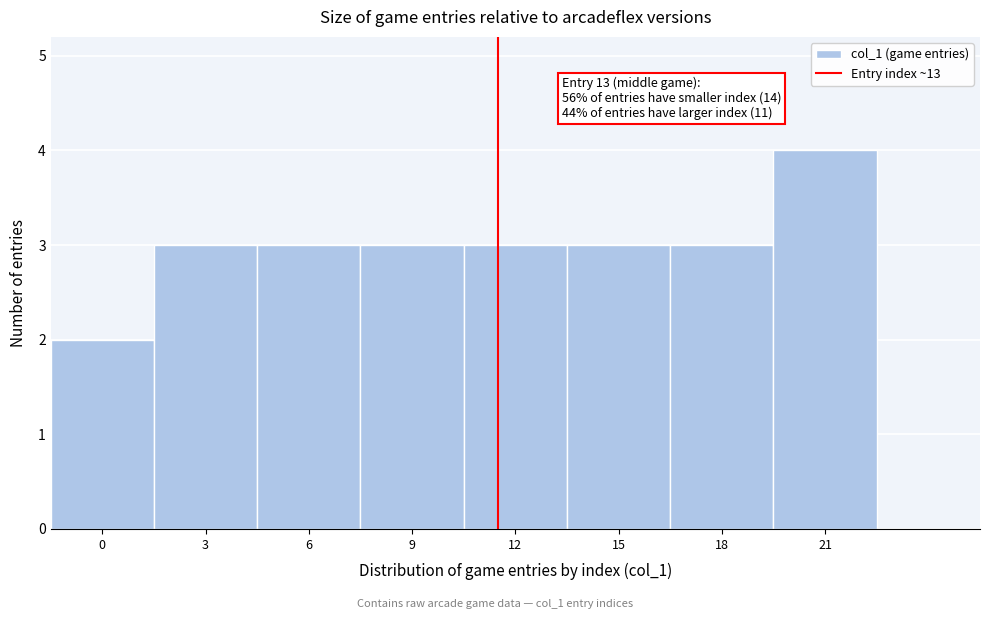

Reading left to right, what are all the values shown in this chart?

0=2	3=3	6=3	9=3	12=3	15=3	18=3	21=4